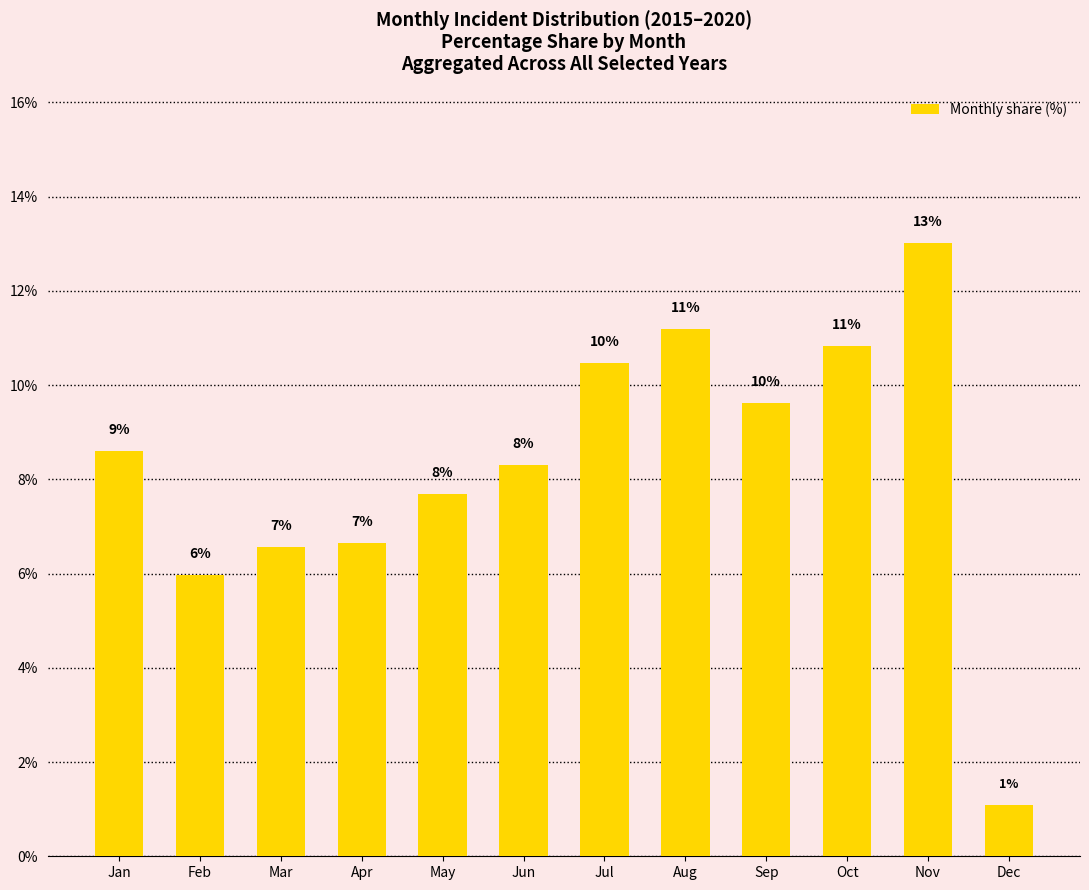

Is it true that the value at Oct is 10.8?

True